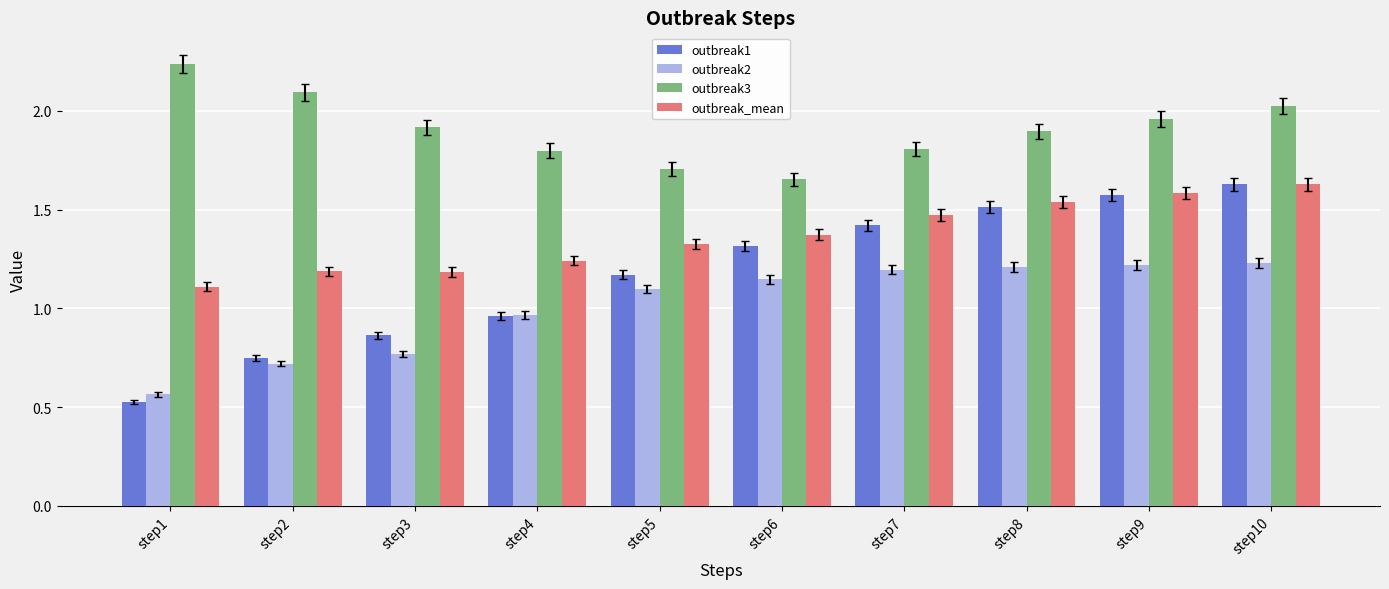

At which category does the chart reach its peak across all series?

step1